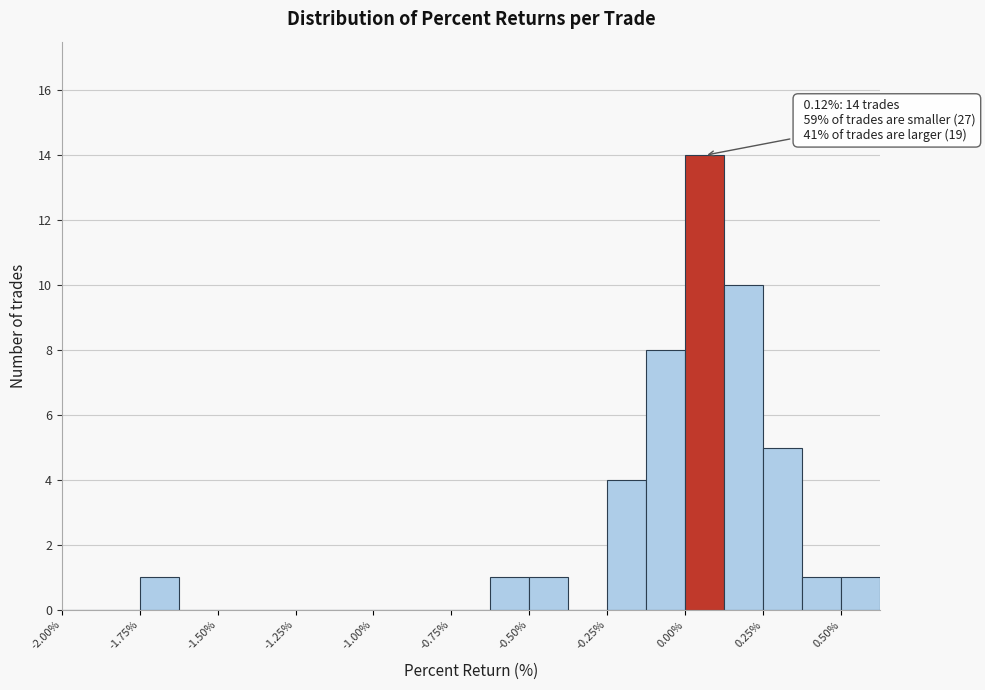

Around what value on the x-axis is the tallest bar? Give the approximate position of its centre, as read against the axis.

0.05